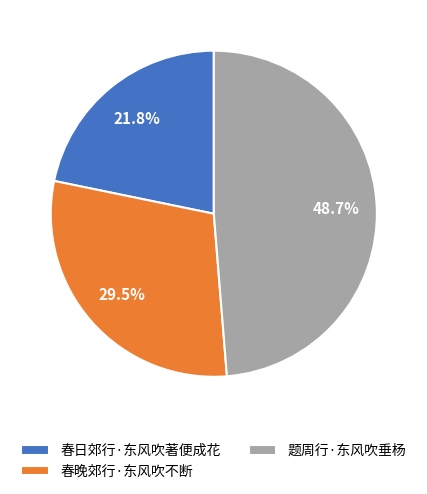

True or false: 题周行·东风吹垂杨 accounts for 49% of the total.

True